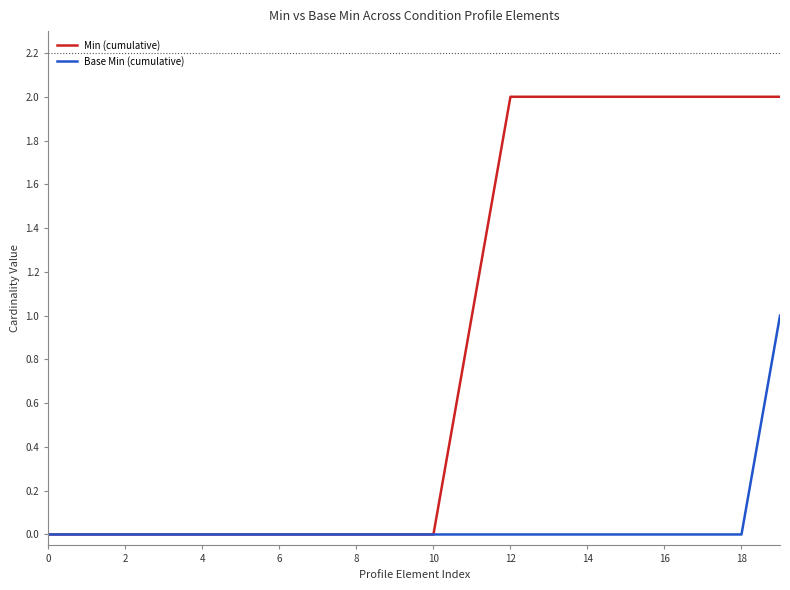

Which series has the largest range (max minus min)?

Min (cumulative)